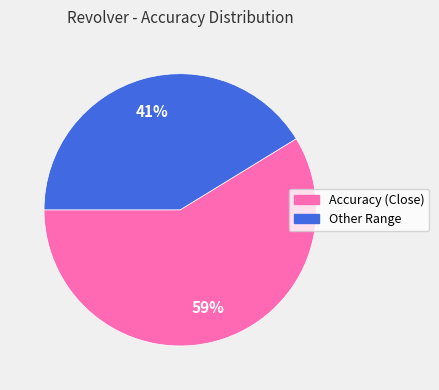

To the nearest percent, what is the combined percentage of Other Range and Accuracy (Close)?

100%